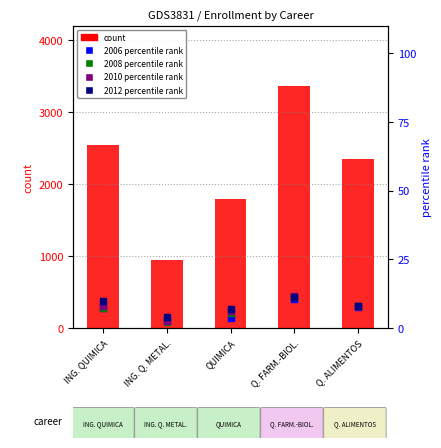

Is the value of 2006 rank at ING. QUIMICA greater than the value of 2012 rank at Q. FARM.-BIOL.?

No